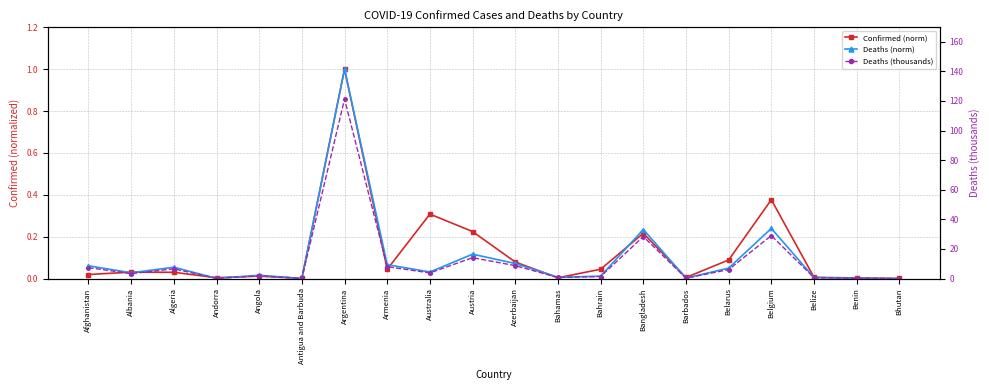

What is the maximum value shown in the chart?

121.3